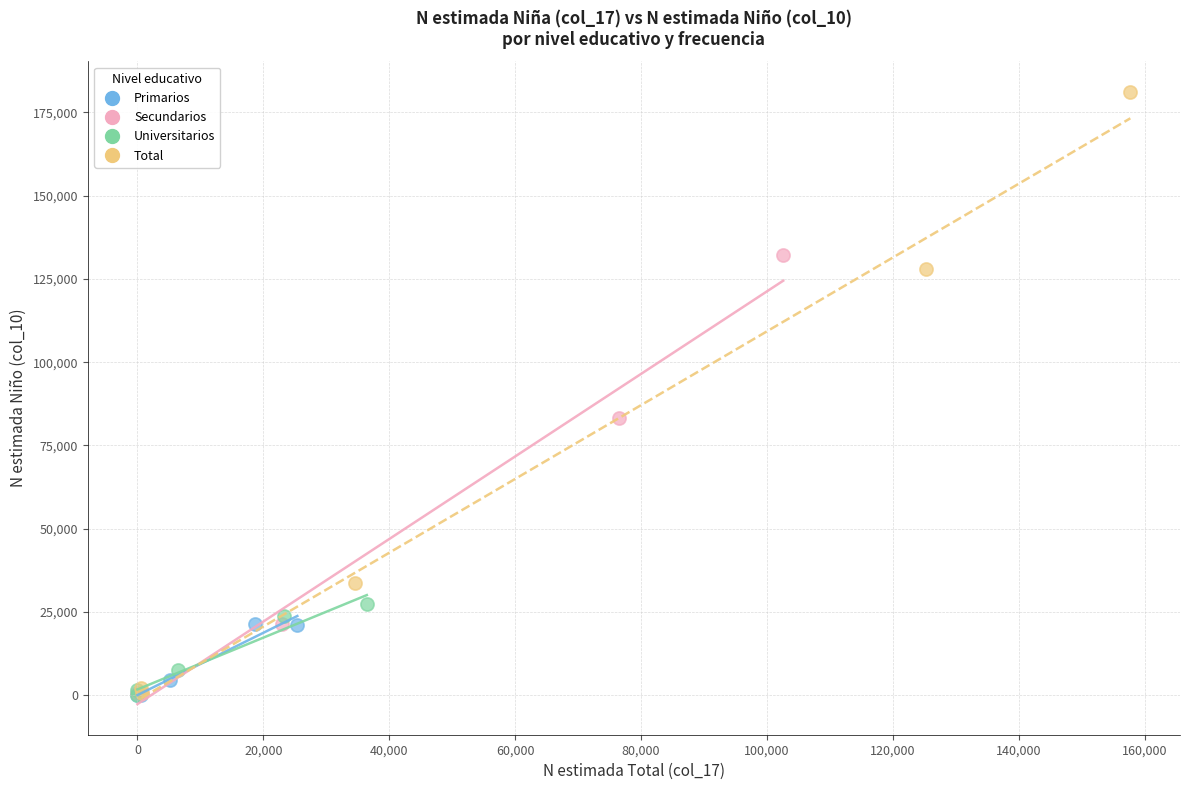

Which series reaches the maximum Y coordinate?

Total